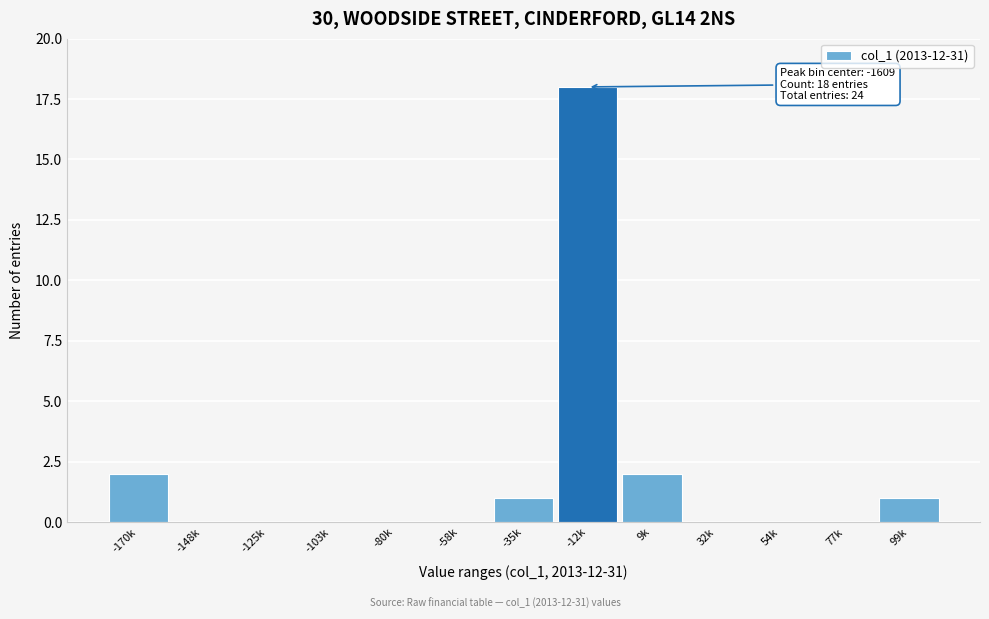

Reading left to right, extract all data points from this chart.

-170k=2	-148k=0	-125k=0	-103k=0	-80k=0	-58k=0	-35k=1	-12k=18	9k=2	32k=0	54k=0	77k=0	99k=1